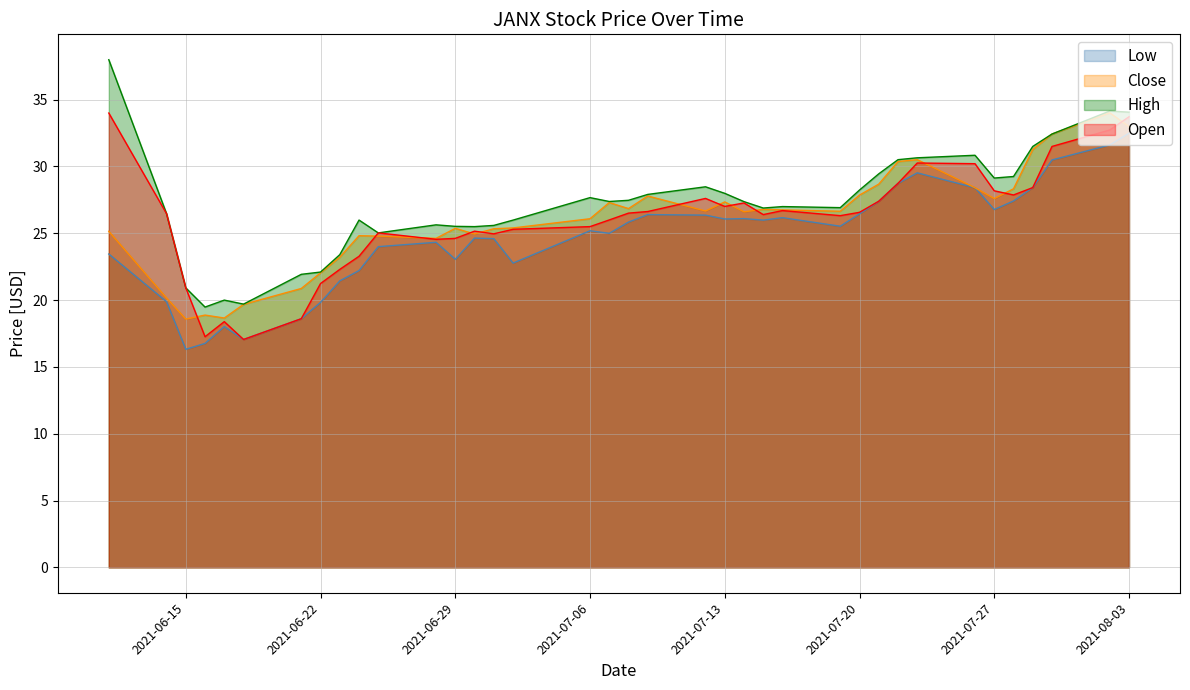

What is the label of the 5th point from the left?

2021-06-17